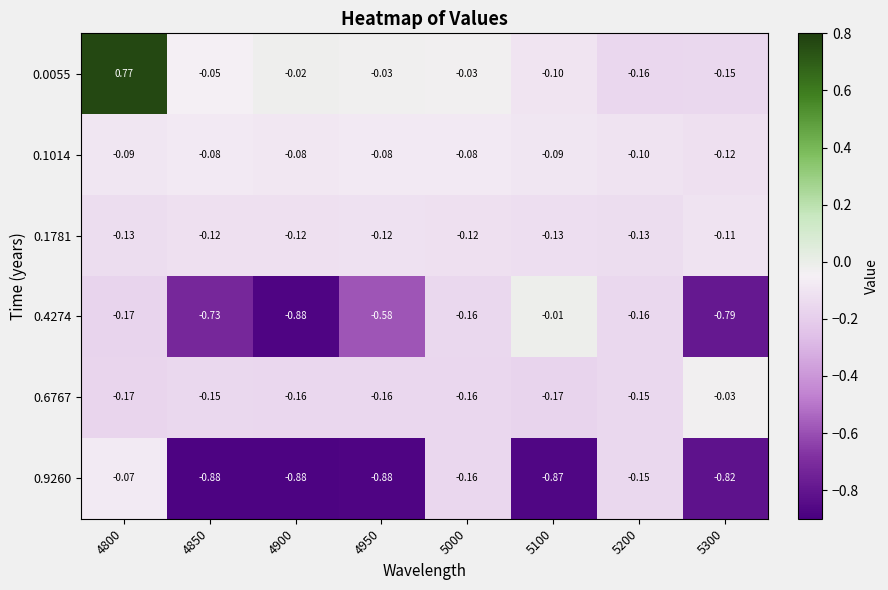

Is the value of 0.6767 at 5300 greater than the value of 0.1781 at 5200?

Yes